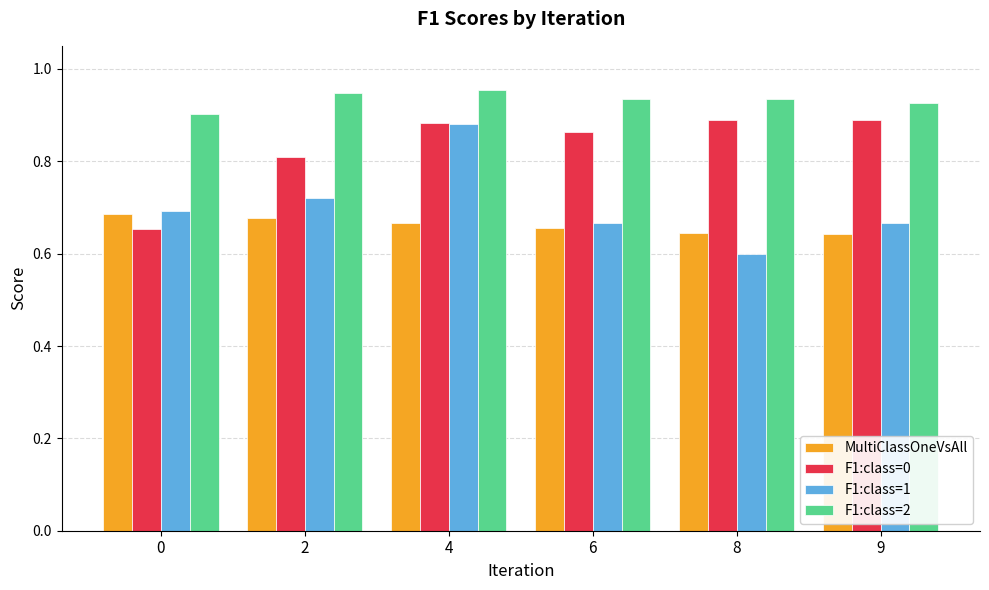

Which label corresponds to the smallest value in the chart?

8